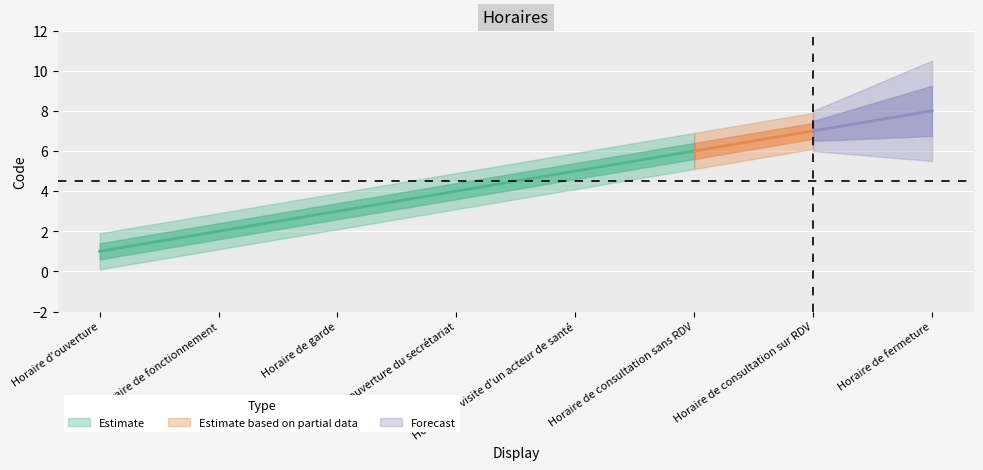

What is the sum of the values at Horaire de garde and Horaire de consultation sans RDV?

9